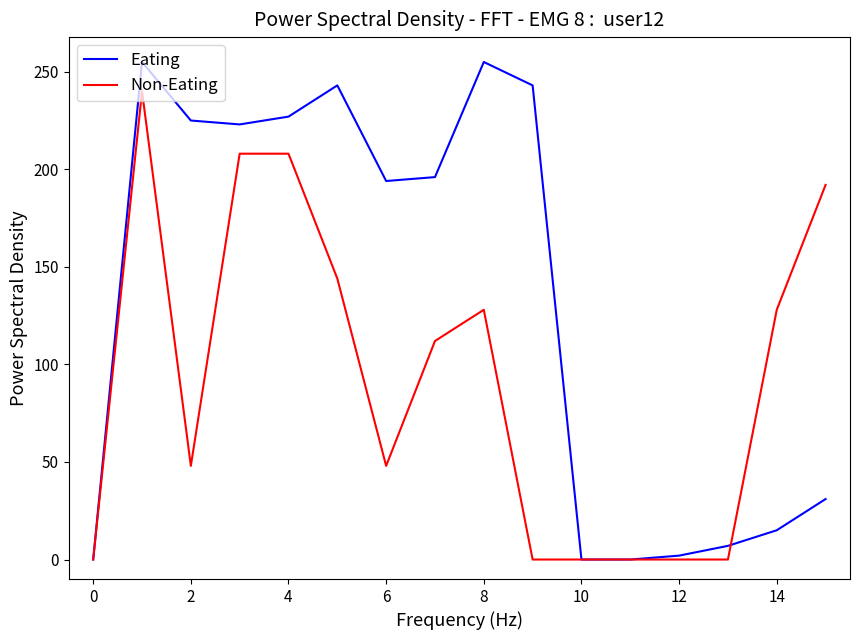

List the series in order of their peak value, highest first.

Eating, Non-Eating